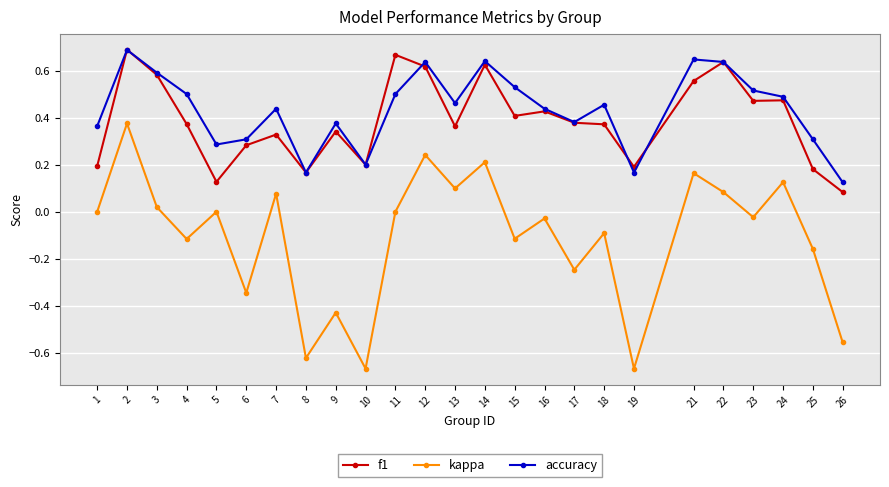

Count the f1 values in the range 0 to 1.

25